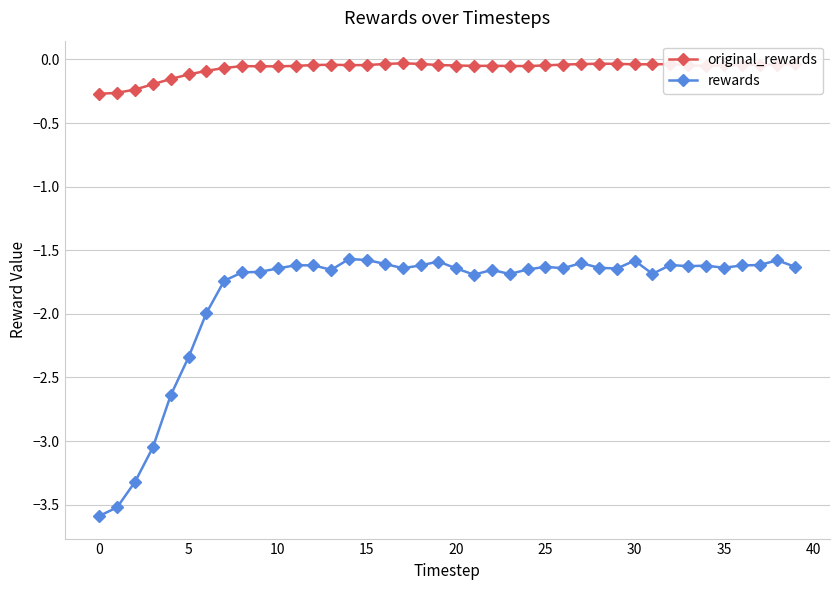

What is the difference between the maximum and minimum values in the original_rewards series?

0.2